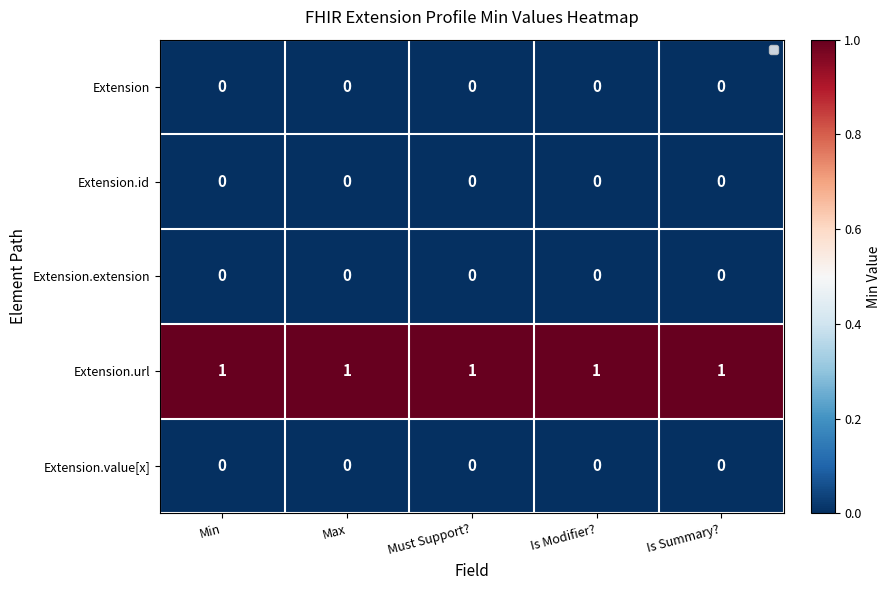

What is the spread (max minus min) of values at Must Support??

1